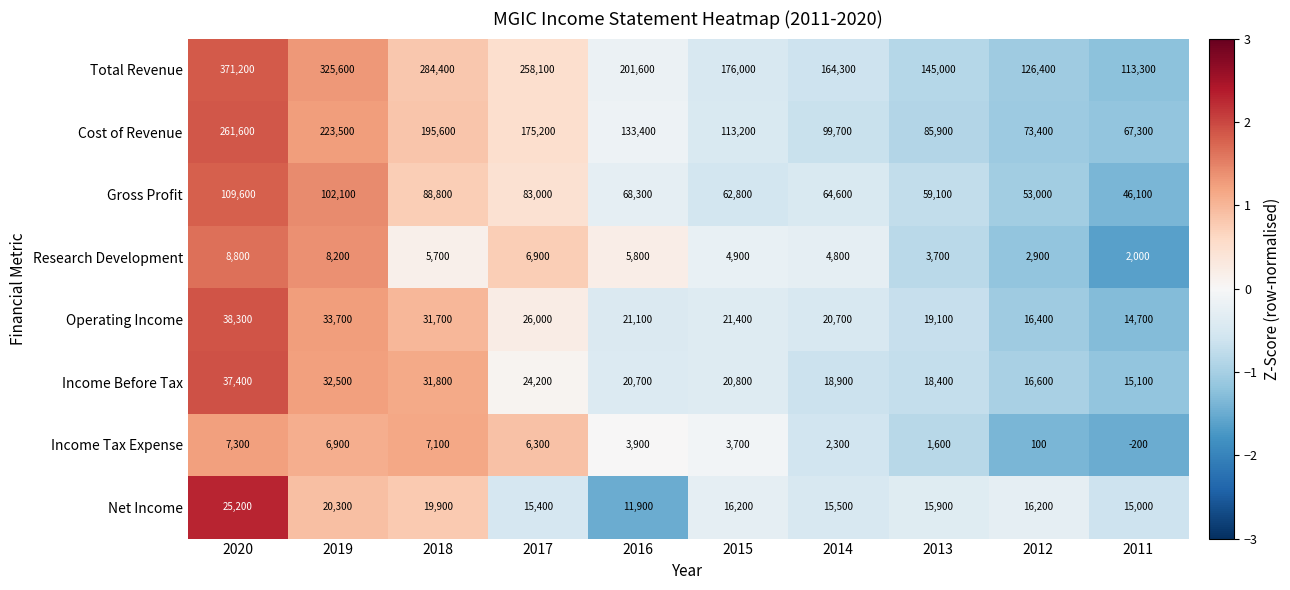

Which category has the lowest value in the Net Income series?

2016